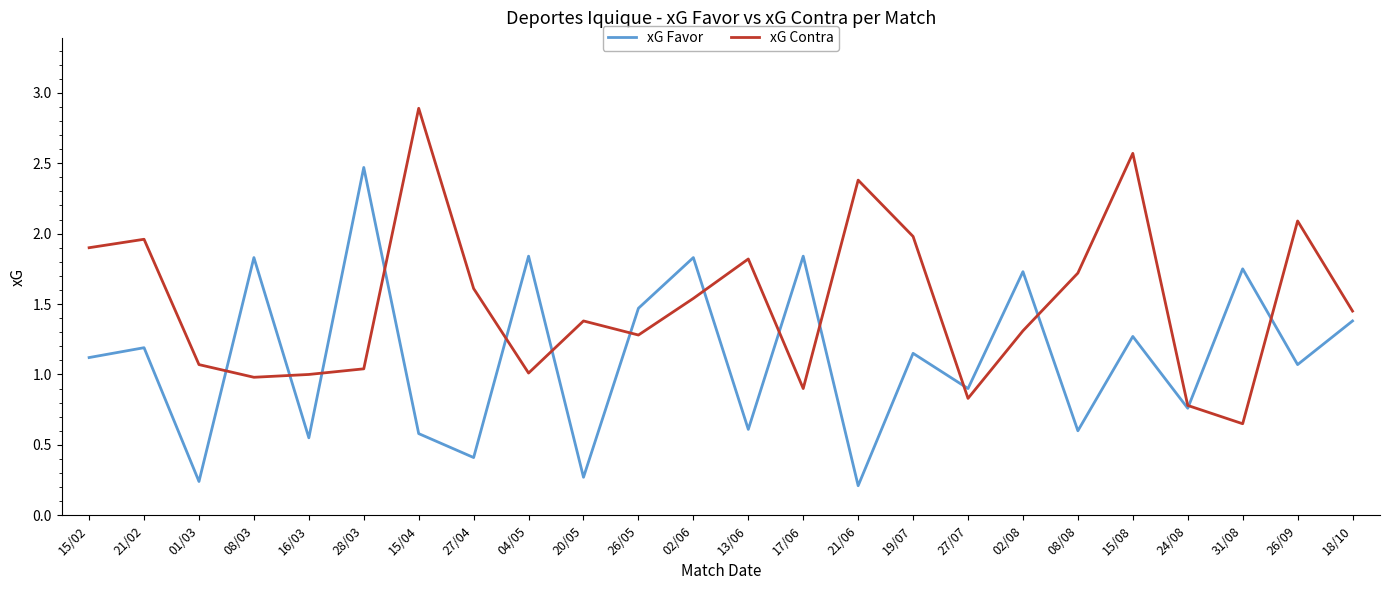

What position from the left is 15/08?

20